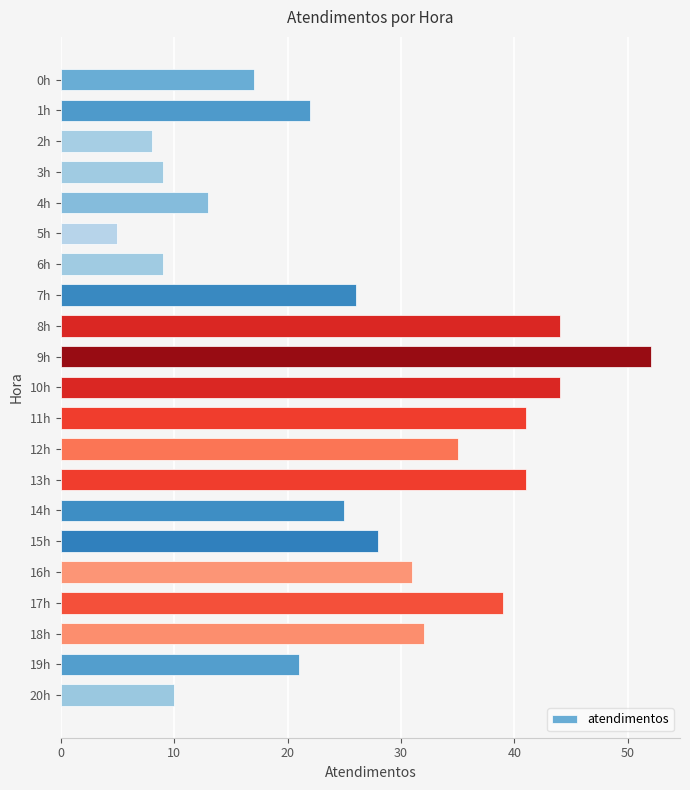

Is it true that the value at 3h is 3?

False